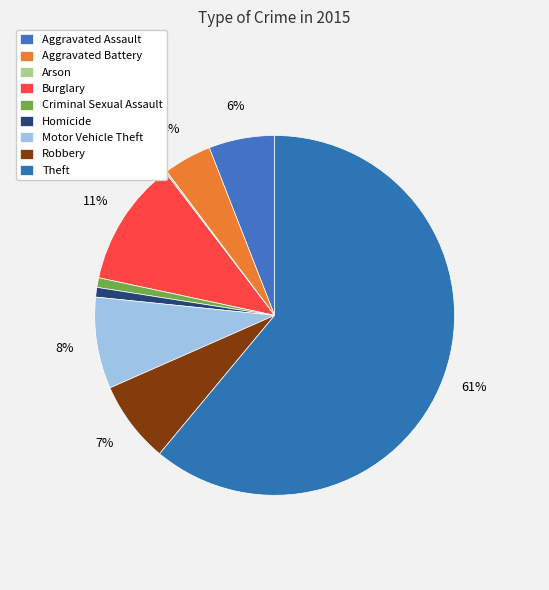

Which slice is the smallest?

Arson